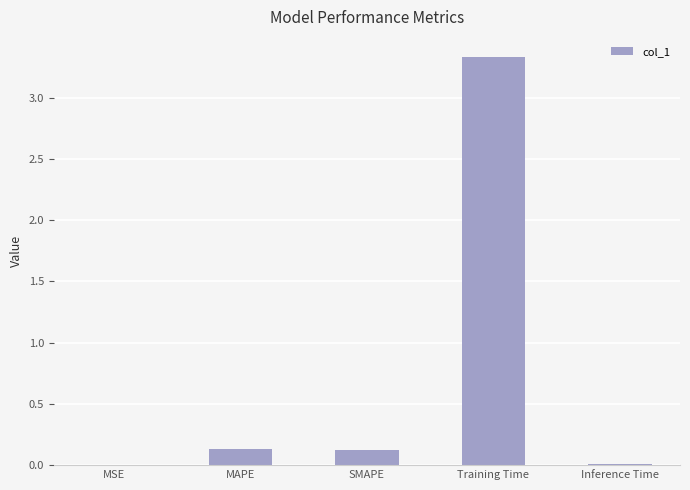

What is the maximum value shown in the chart?

3.3